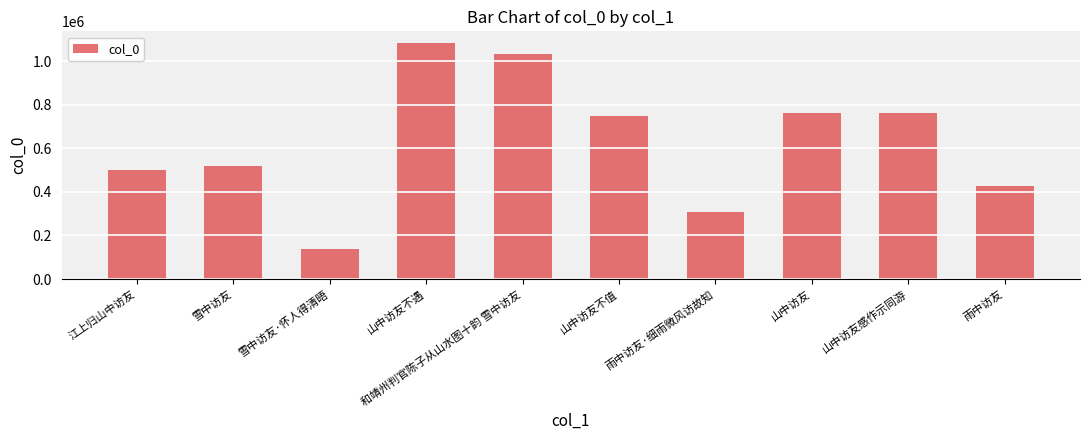

Count the number of data series in this chart.

1